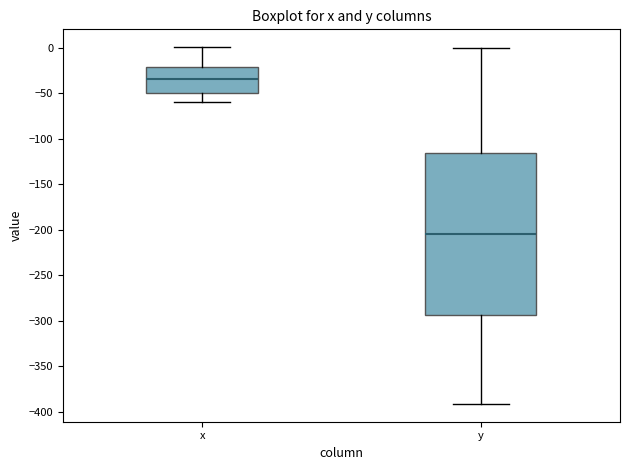

Reading left to right, transcribe this box plot: for each box, give where its median line is, the range the box spans, and where its two whiskers end, as read against the y-axis. The values are not printed on the chart, so give them approximately, as read against the axis.

x: median -35, box -50 to -20, whiskers -60 to 0
y: median -205, box -295 to -115, whiskers -390 to 0